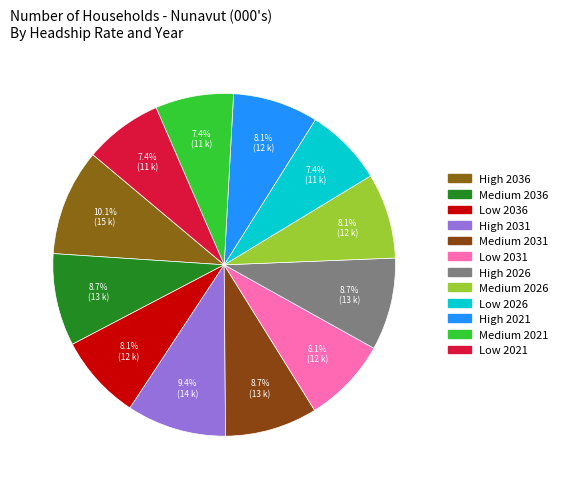

Is it true that Medium 2026 is 15% of the pie?

False